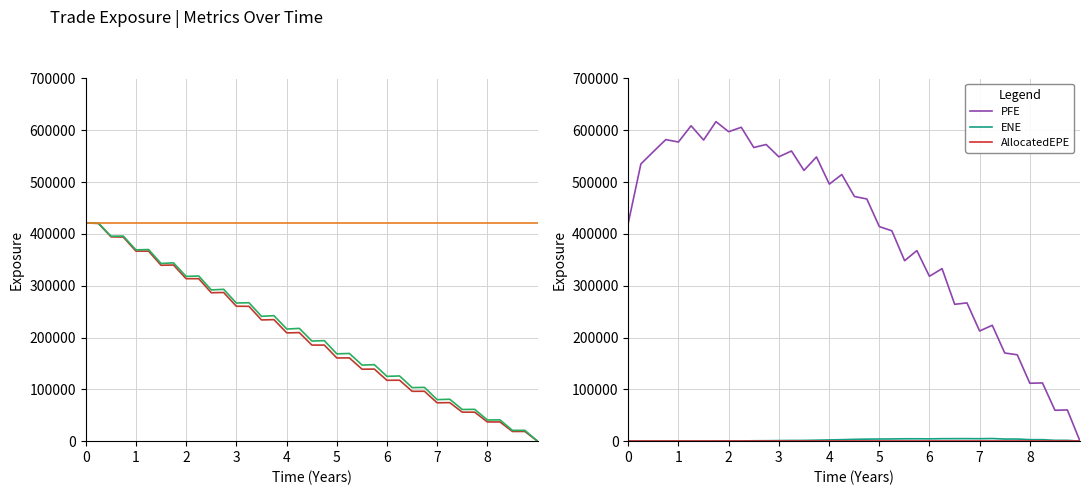

What is the maximum value for PFE?

616735.0